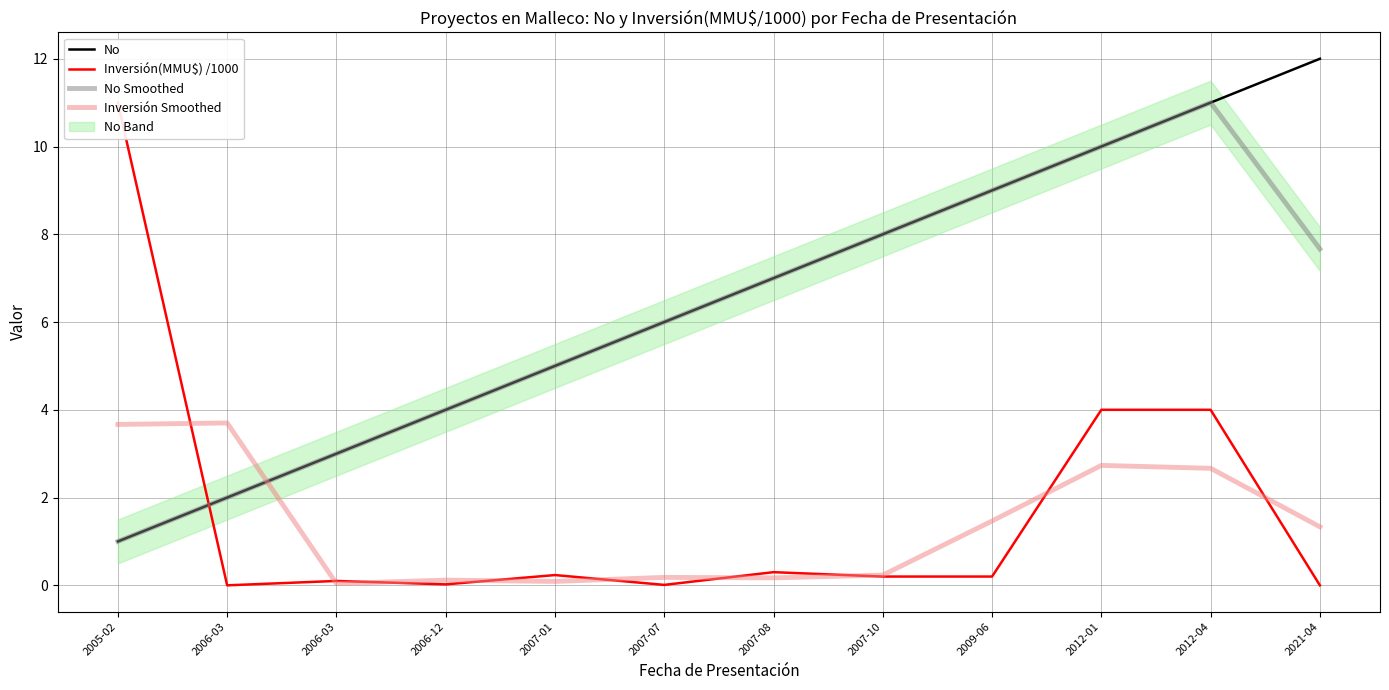

Between 2006-03 and 2006-12, which series saw the biggest shift?

Inversión Smoothed